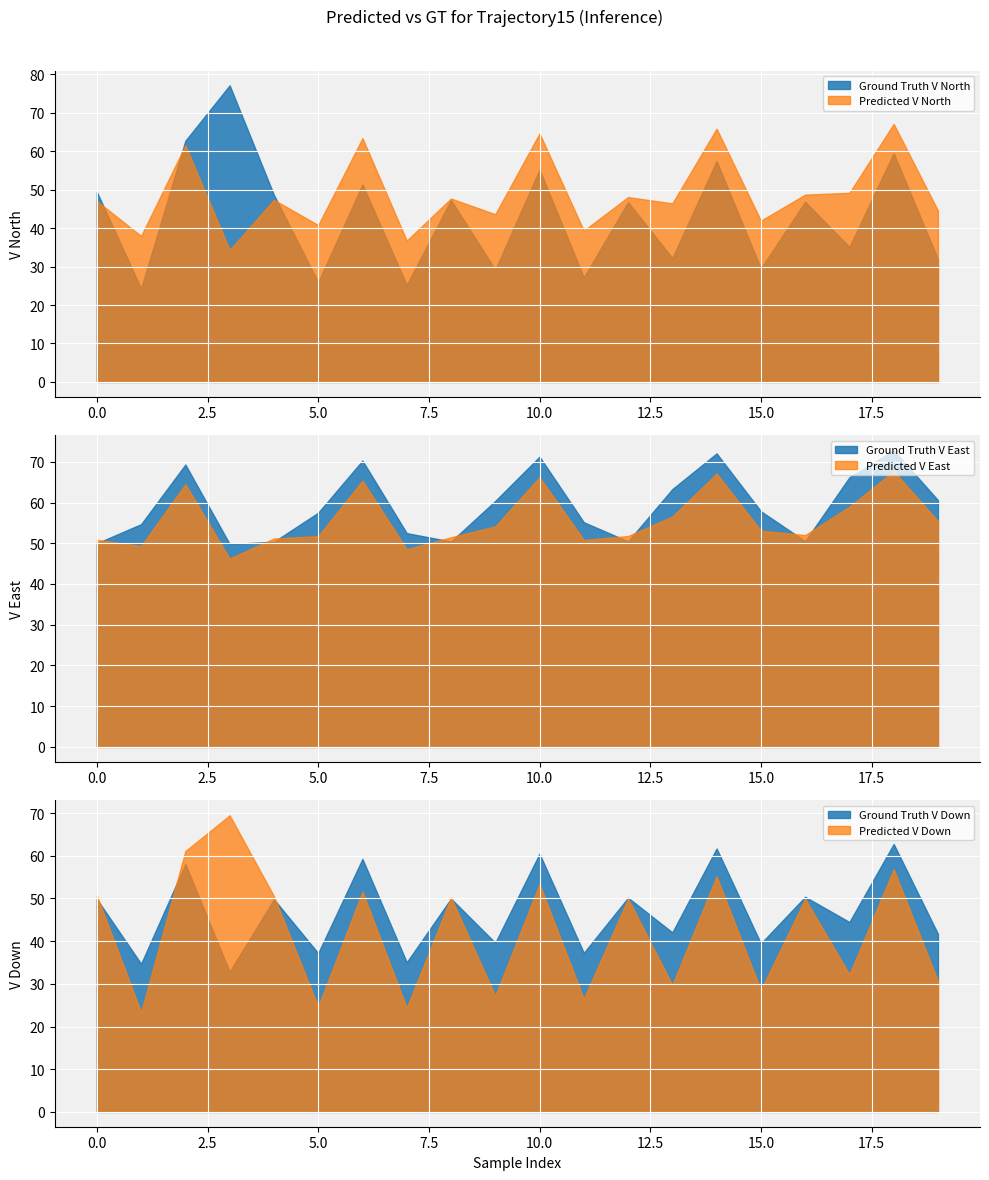

What is the difference between the highest and lowest values at 15?

29.3